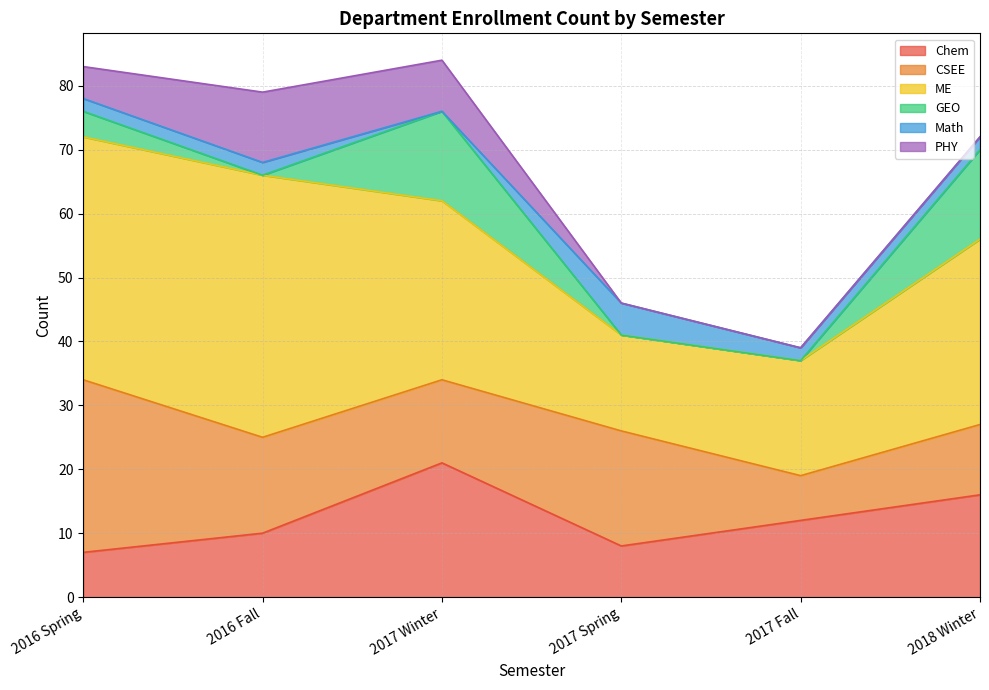

Between which two adjacent categories do ME and CSEE first intersect?

2017 Winter and 2017 Spring